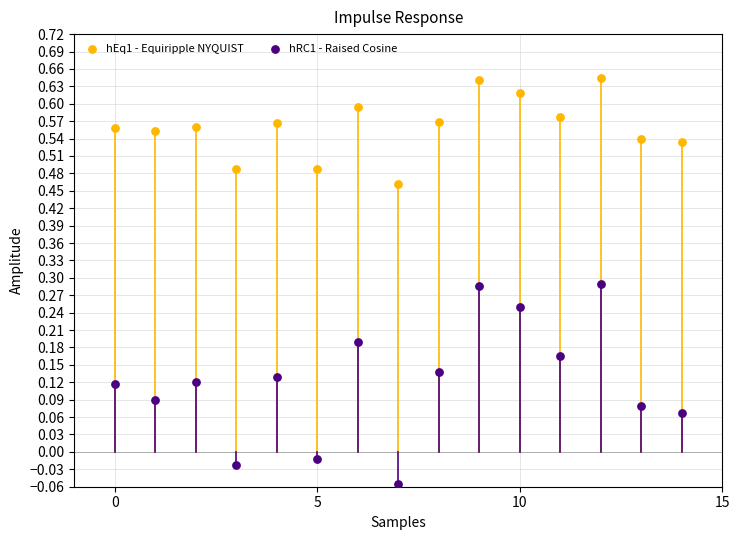

Which series contains the lowest Y value?

hRC1 - Raised Cosine